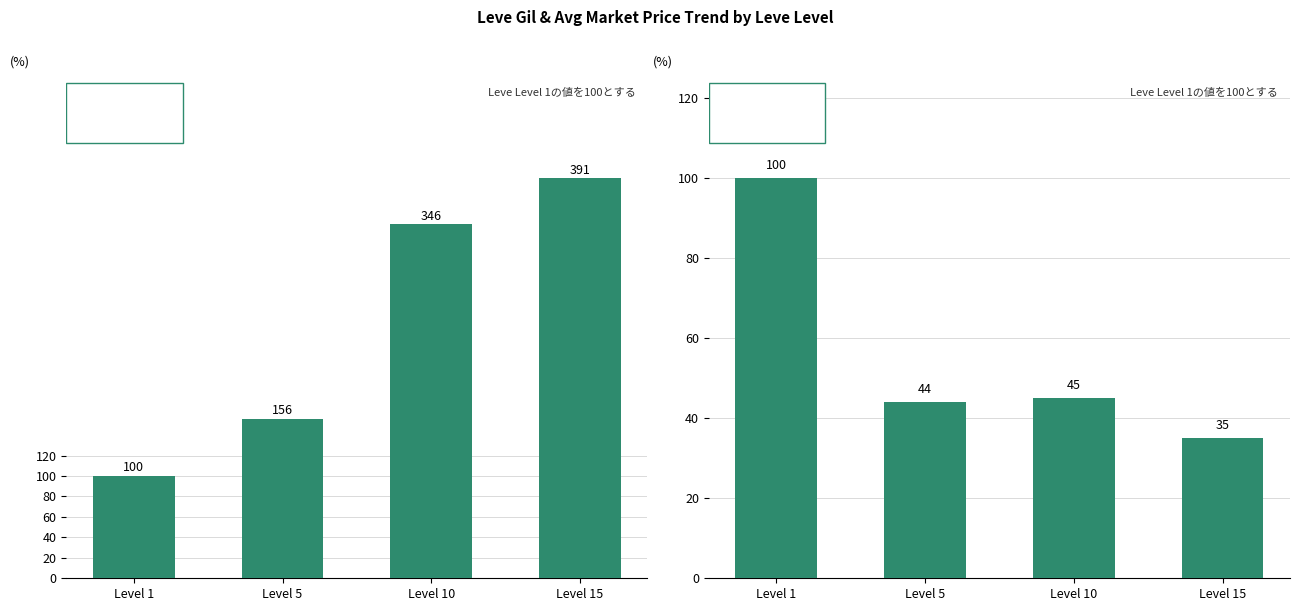

Is it true that Leve Gil equals 156 at Level 5?

True